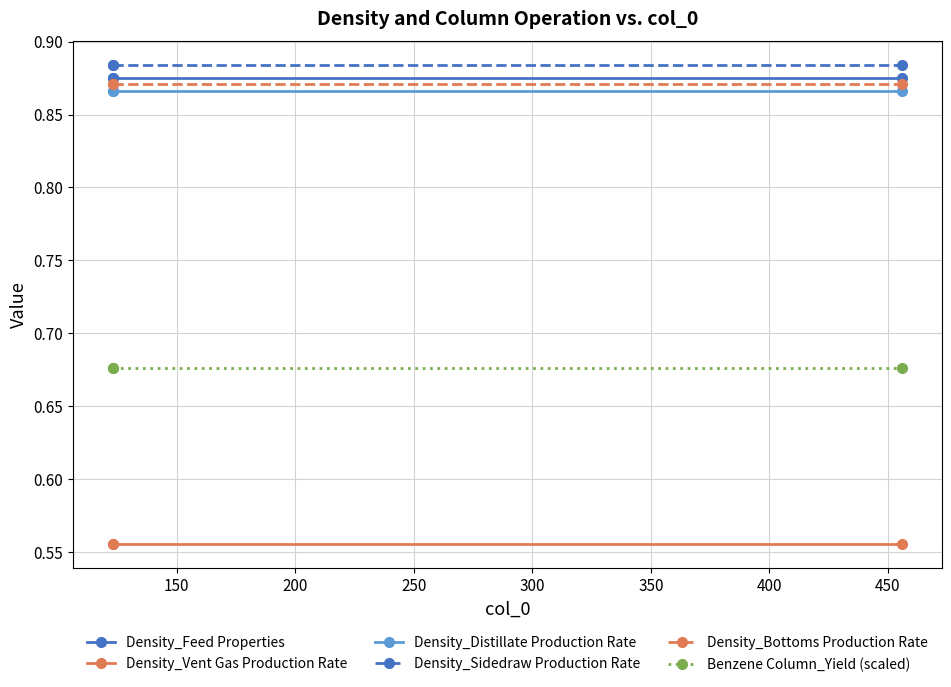

What are all the series names shown in the legend?

Density_Feed Properties, Density_Vent Gas Production Rate, Density_Distillate Production Rate, Density_Sidedraw Production Rate, Density_Bottoms Production Rate, Benzene Column_Yield (scaled)